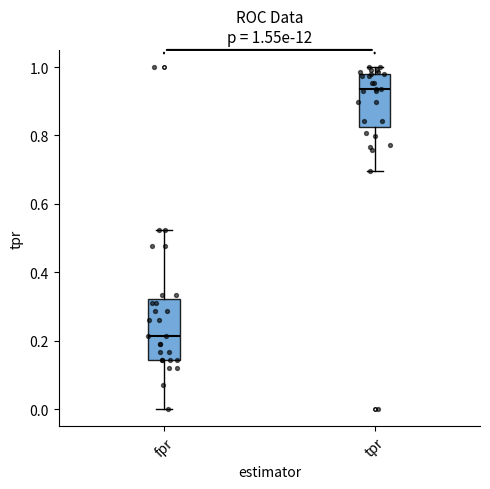

Comparing the boxes themselves (not the whiskers), which one is the tallest?

fpr